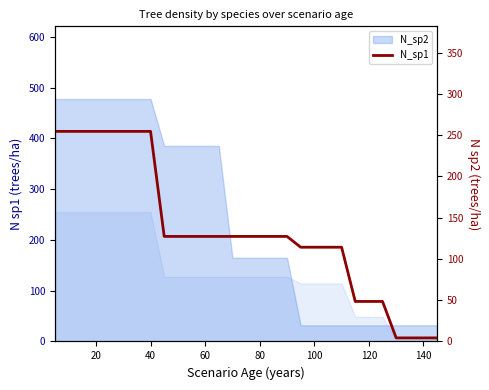

What is the difference between the maximum and second lowest values?

250.3